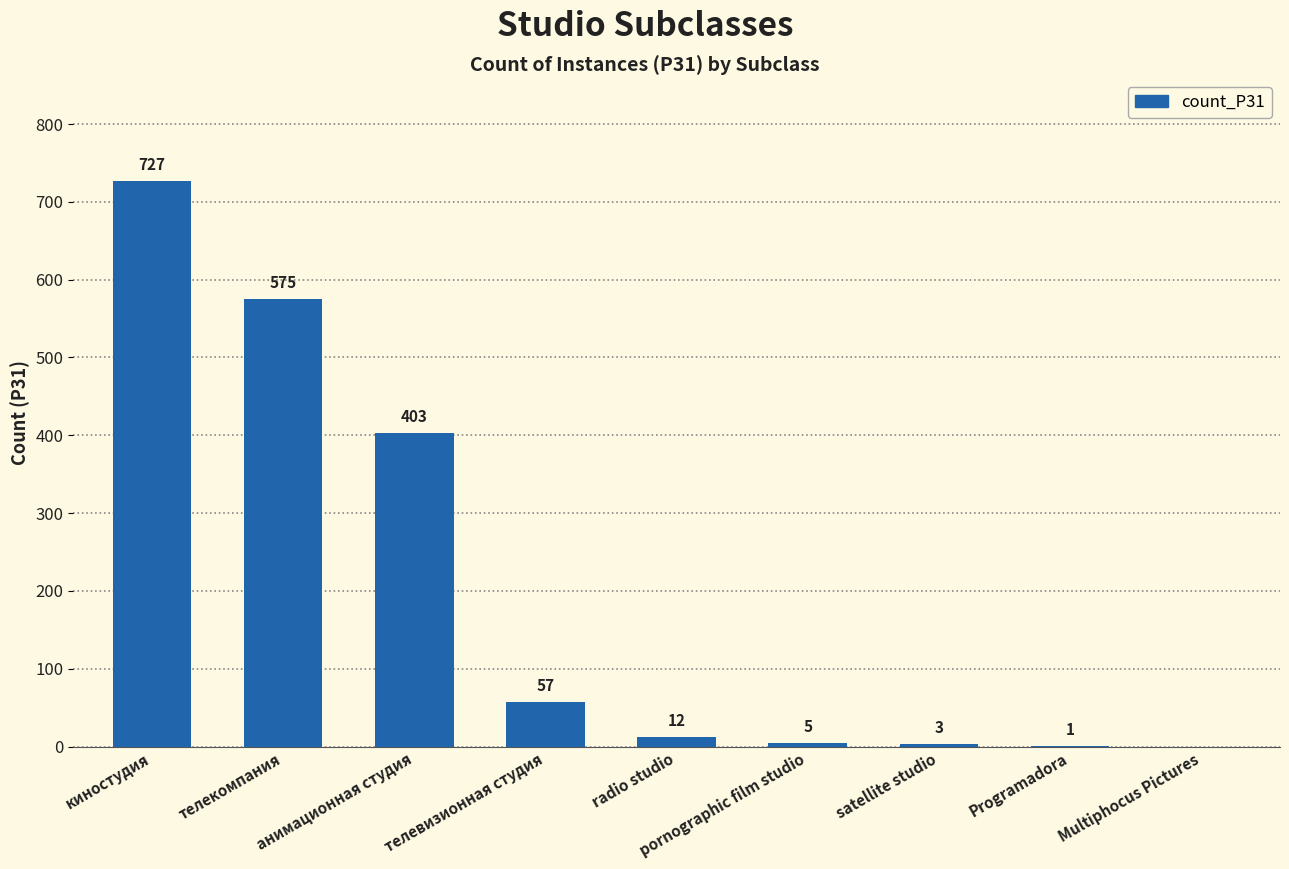

Between pornographic film studio and телевизионная студия, which is larger?

телевизионная студия